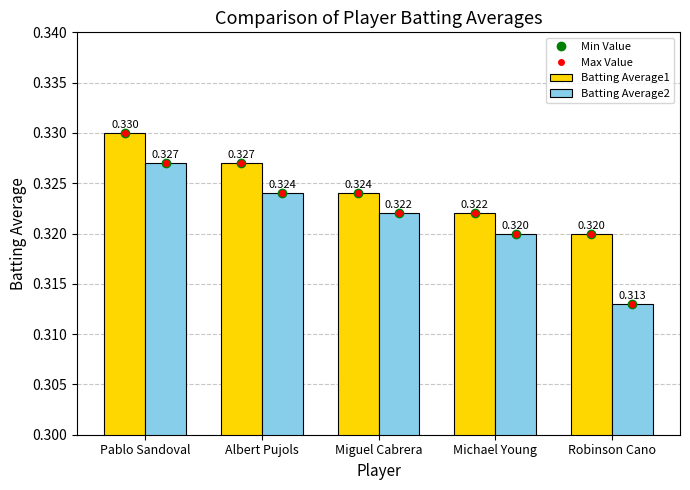

What is the sum of the Batting Average2 values at Miguel Cabrera and Pablo Sandoval?

0.6